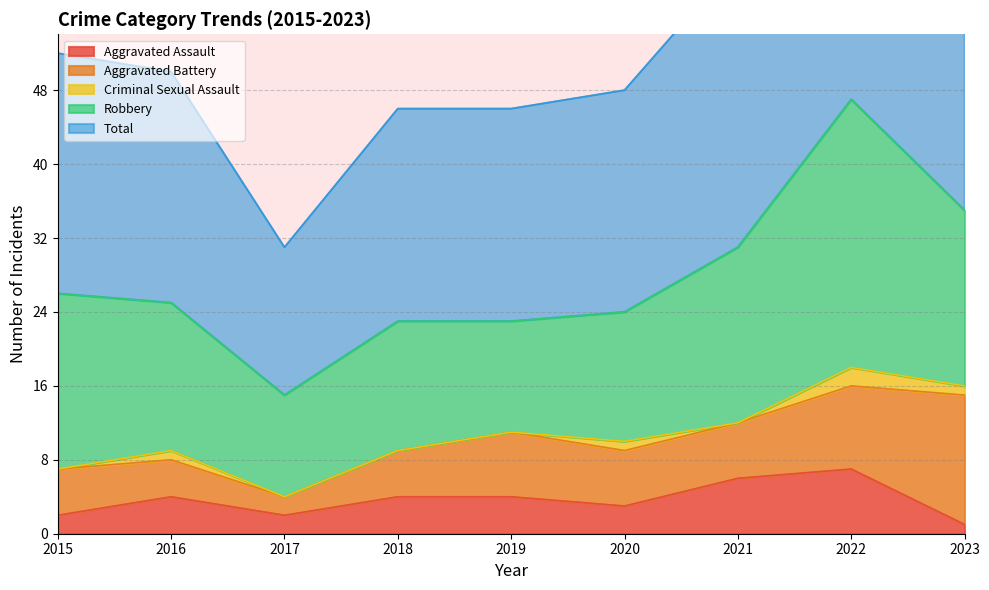

What is the difference between the maximum and minimum values in the Criminal Sexual Assault series?

2